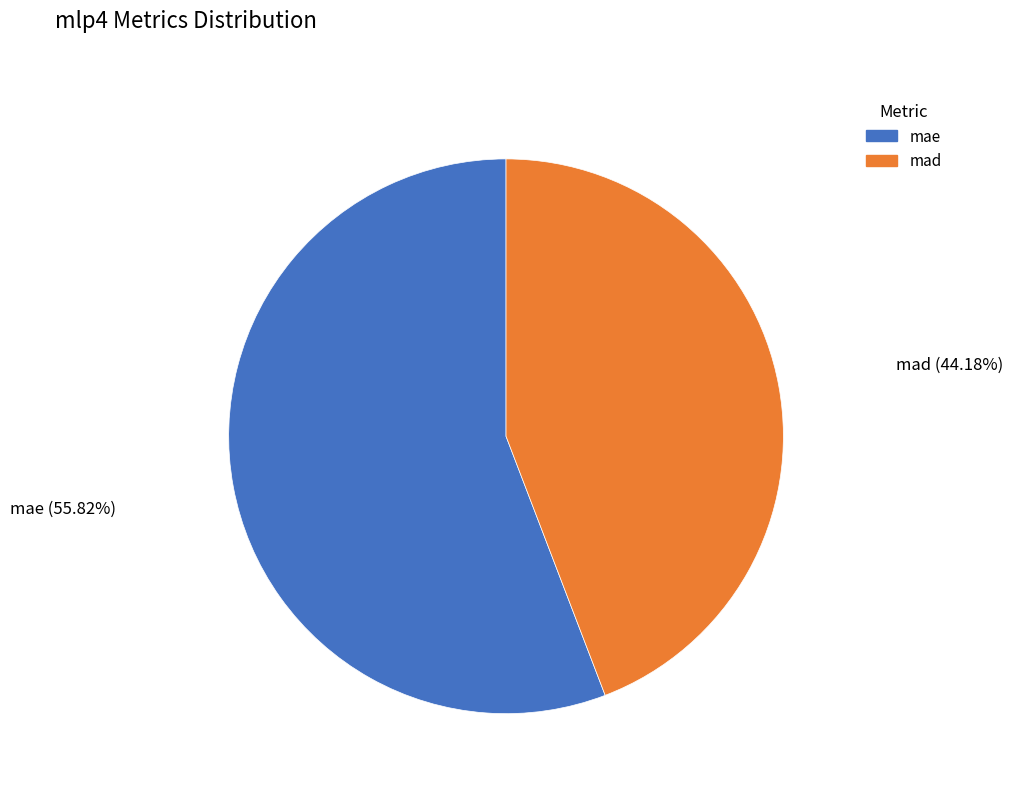

Which slice is the largest?

mae